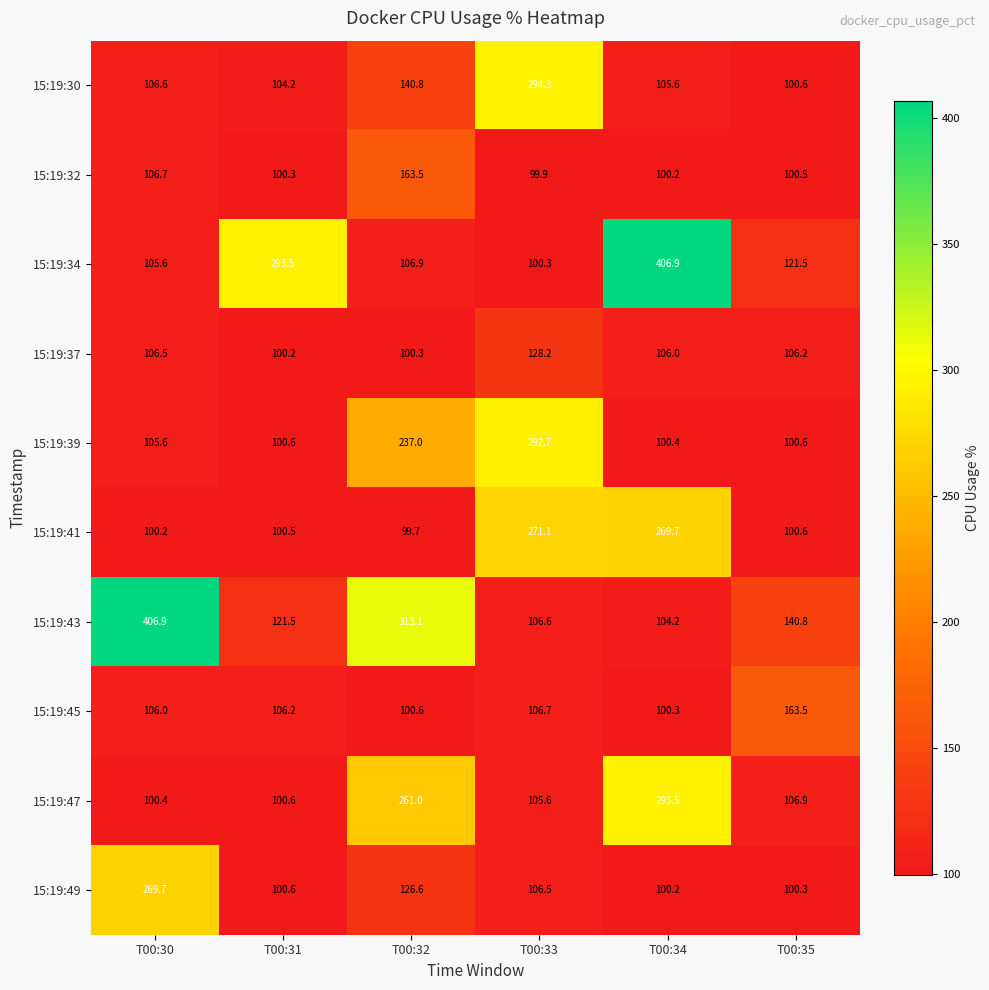

At how many categories does at least one series exceed 377?

2